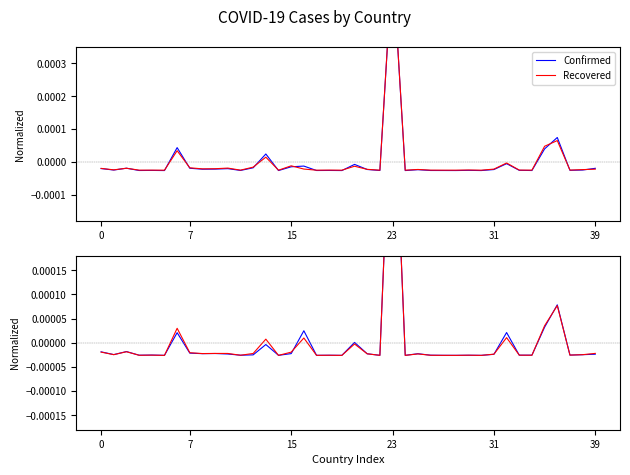

The value of Deaths (norm) at 36 is 0.0. True or false?

False